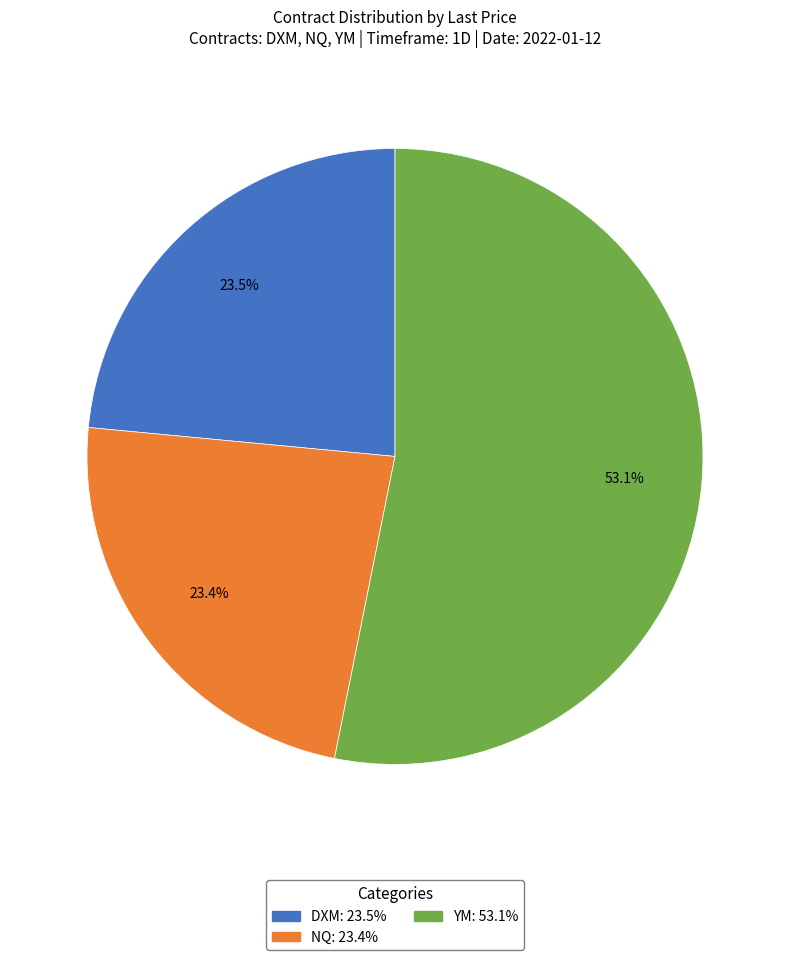

To the nearest percent, what portion does NQ represent?

23%